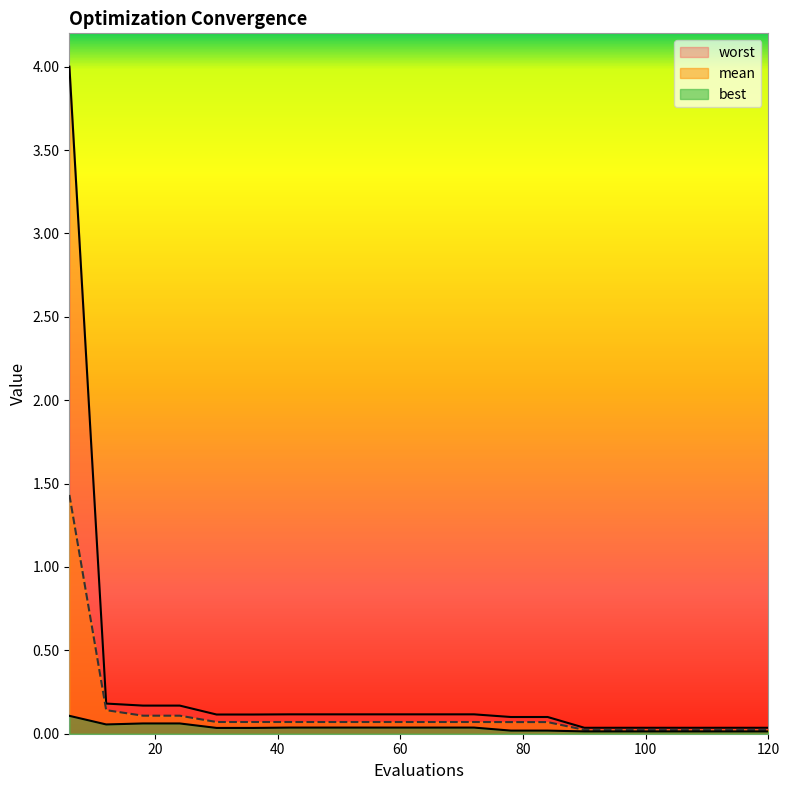

True or false: best and worst cross at least once.

False